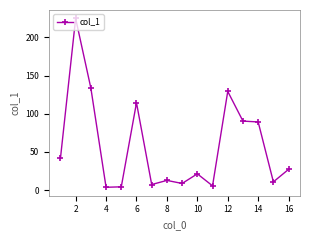

How many values are below 27?

8